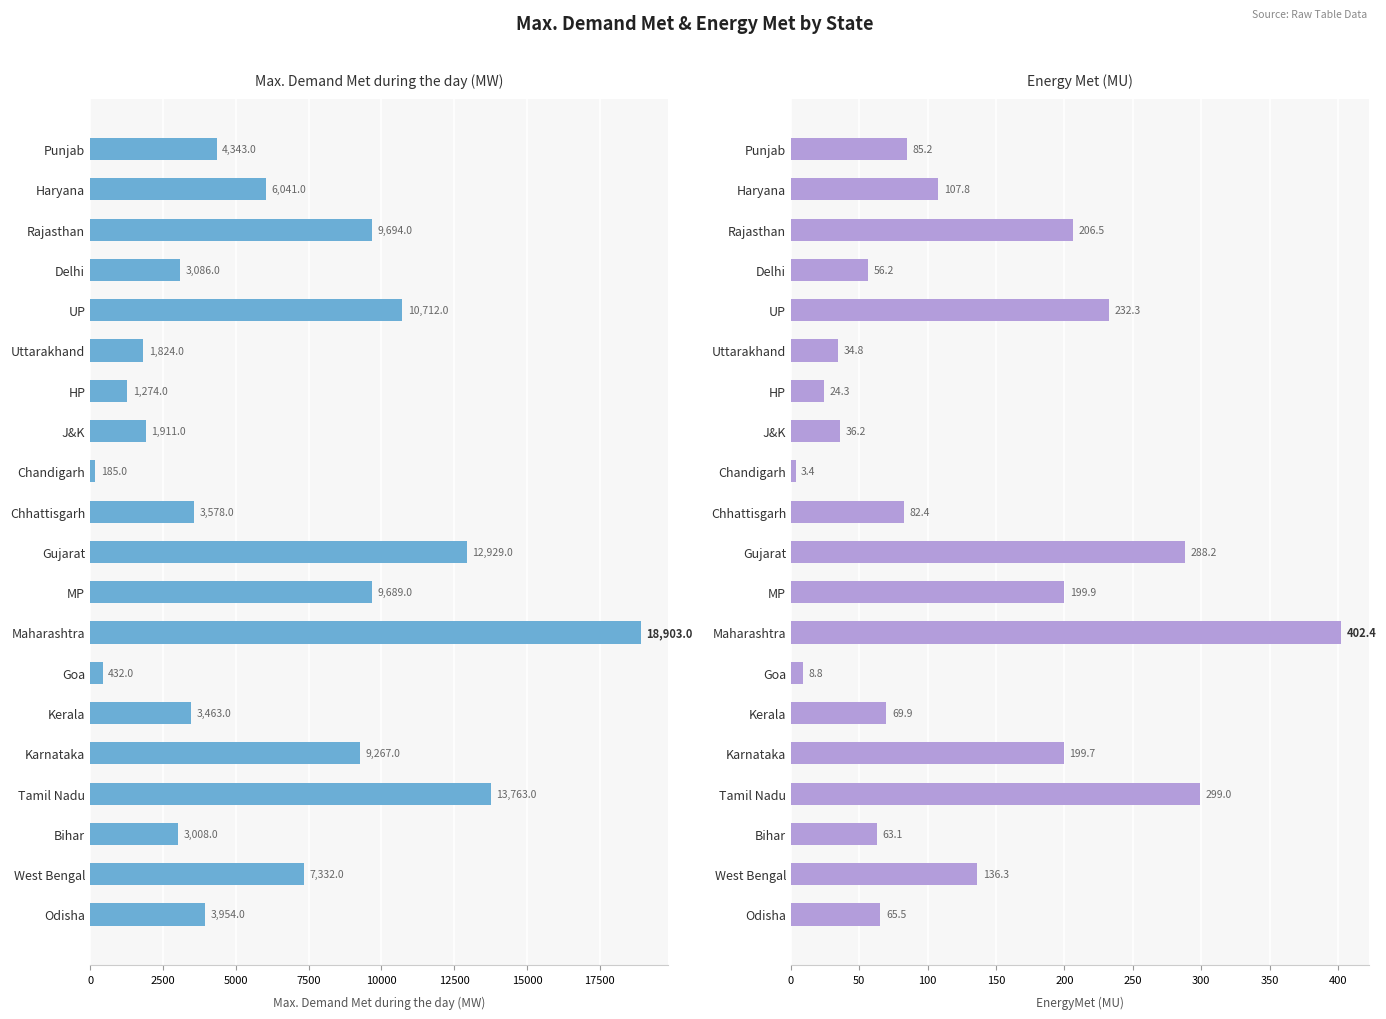

What is the value of the Max. Demand Met during the day (MW) bar at the 9th from the left?

185.0